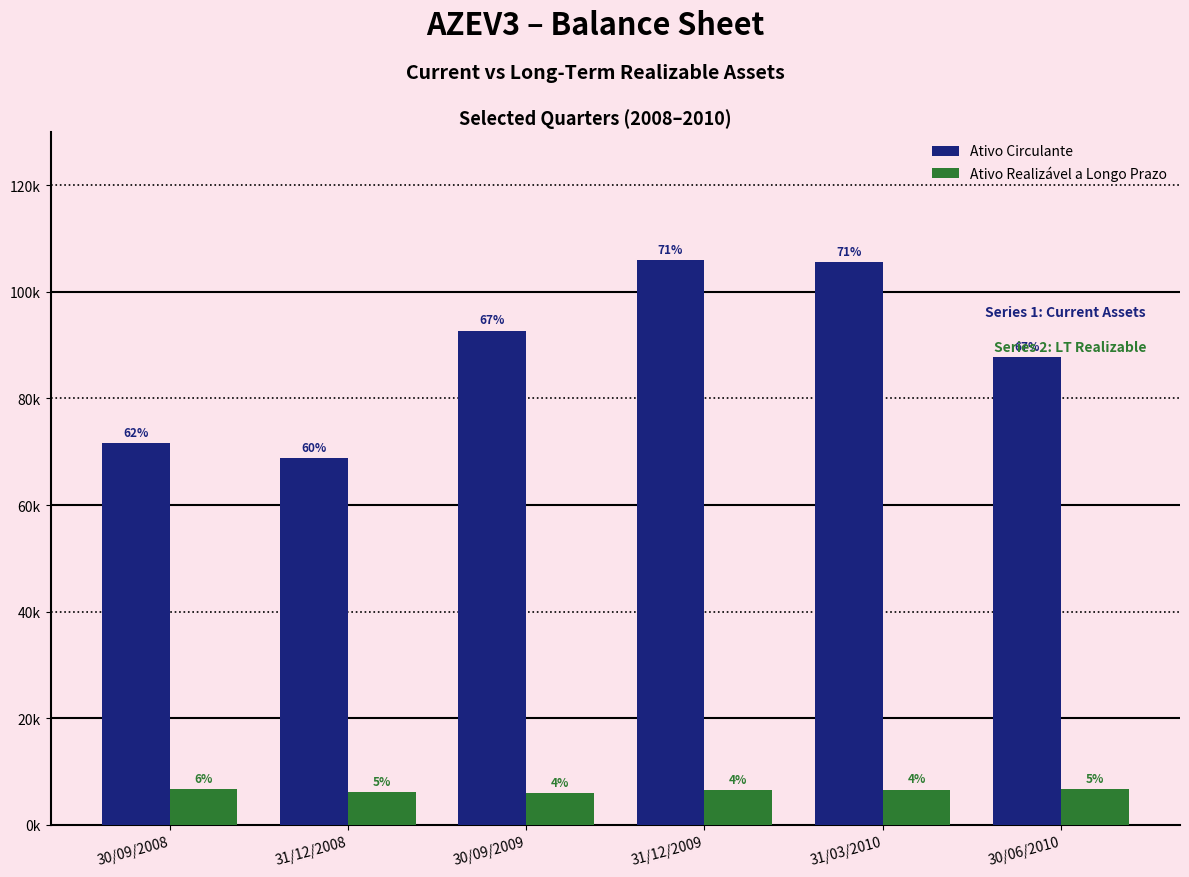

Which series has the largest range (max minus min)?

Ativo Circulante